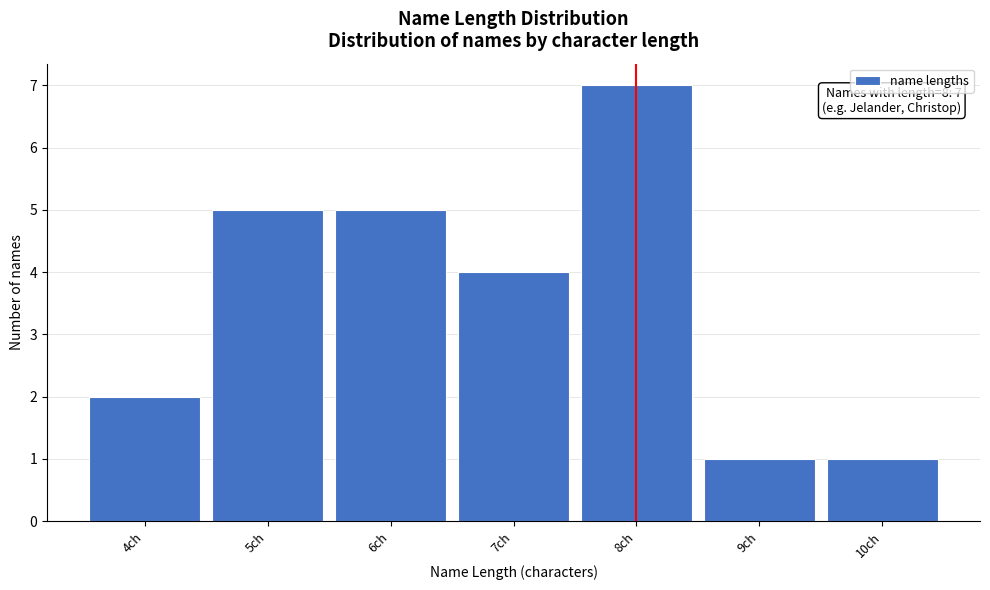

Which range on the x-axis has the tallest bar?

7.5 to 8.5